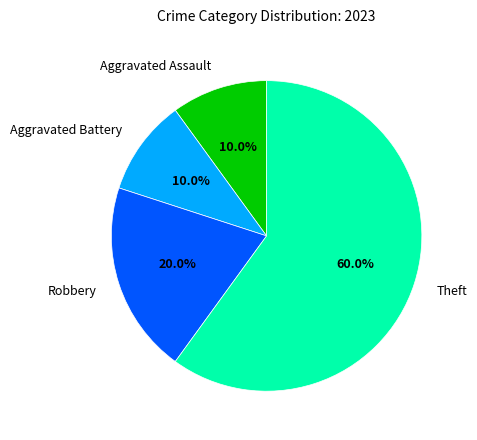

To the nearest percent, what portion does Theft represent?

60%